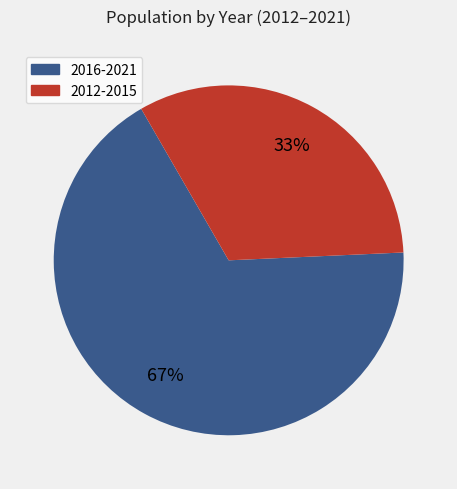

Is there any slice that represents more than half of the pie?

Yes